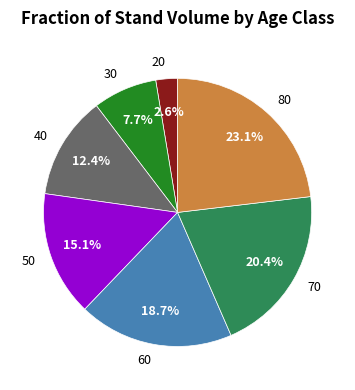

What is the ratio of the value at 20 to the value at 30?

0.3